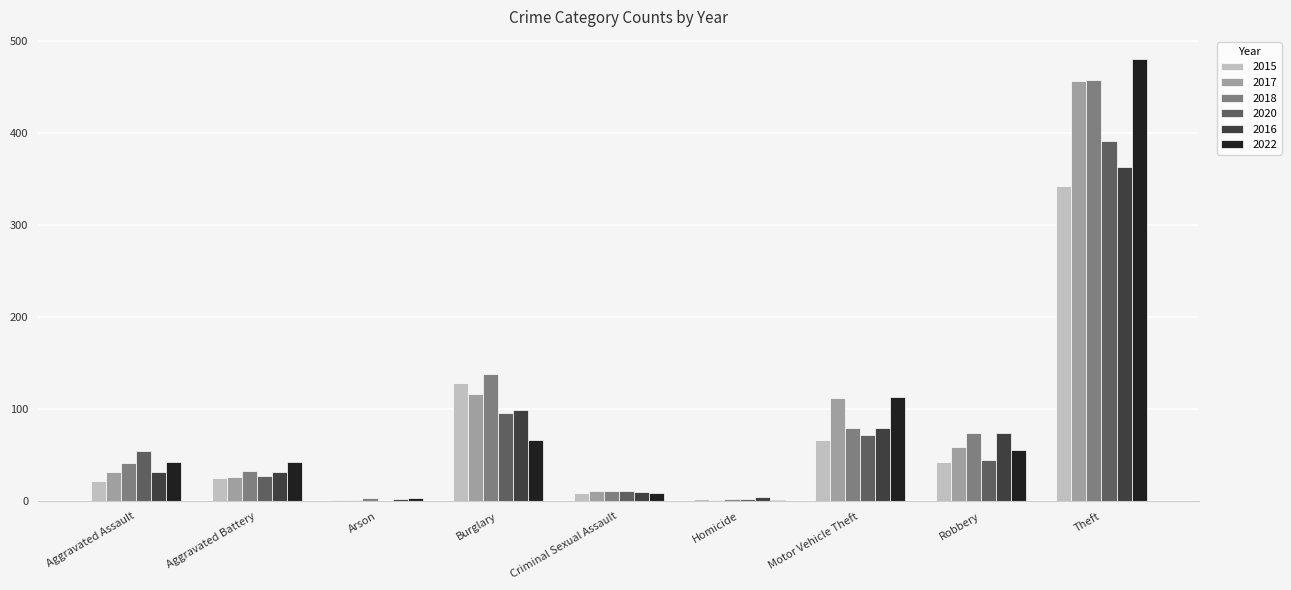

What is the total value across all series at Theft?

2489